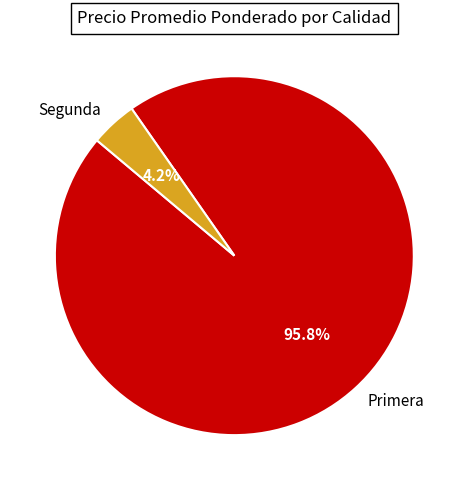

Is the sum of Segunda and Primera greater than half?

Yes